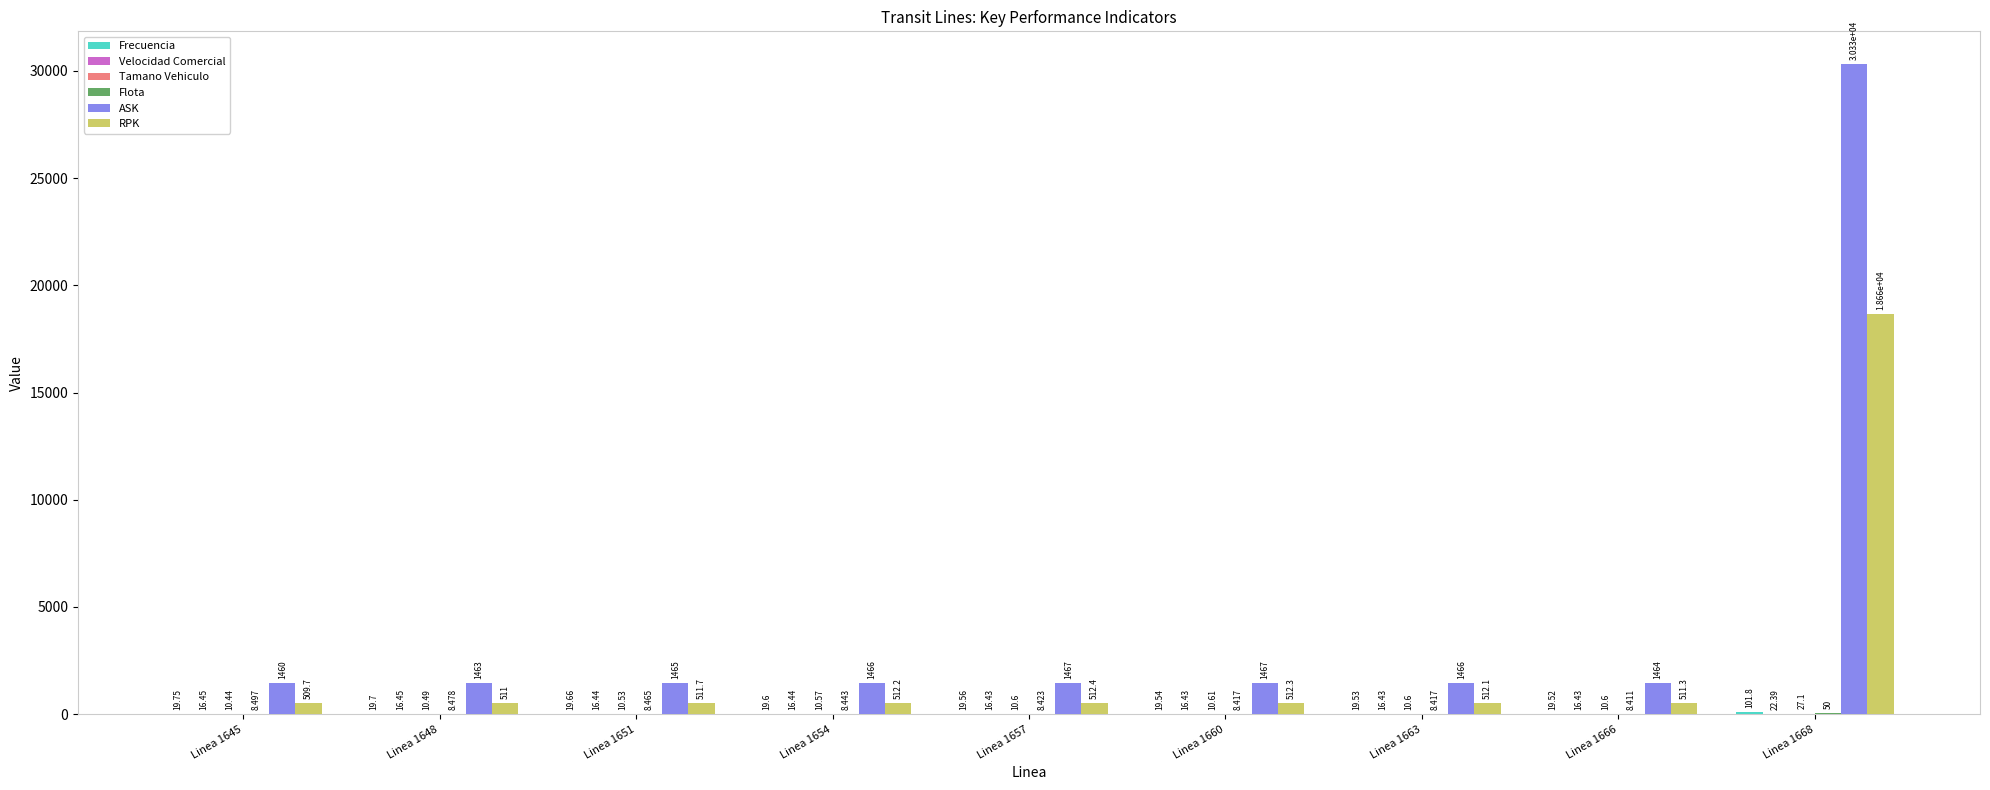

Between Linea 1648 and Linea 1660, which series saw the biggest shift?

ASK